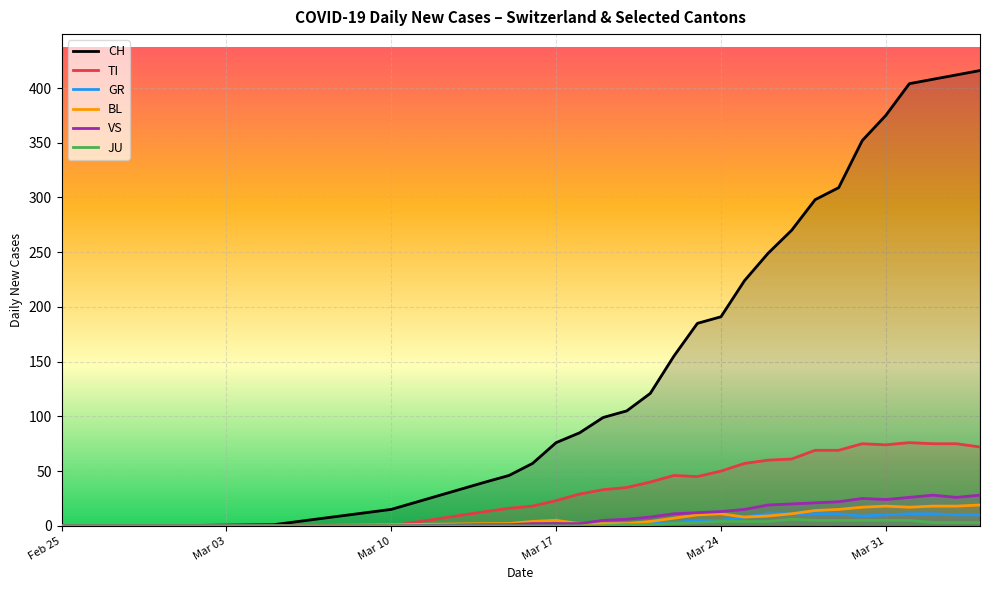

Which series has the largest range (max minus min)?

CH